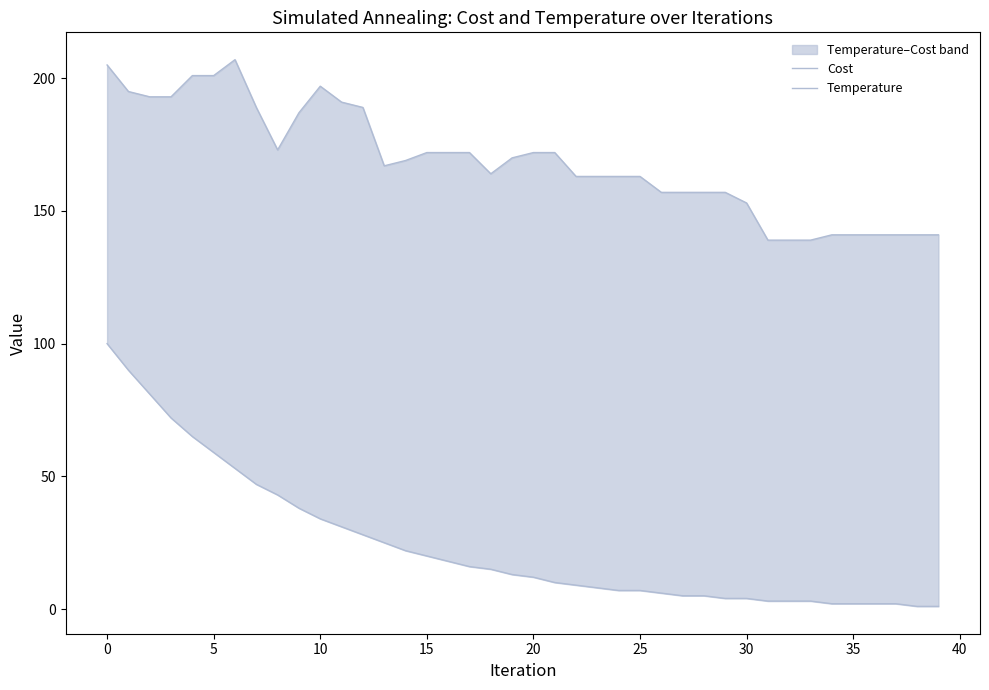

True or false: Temperature has a value of 5 at 27.

True